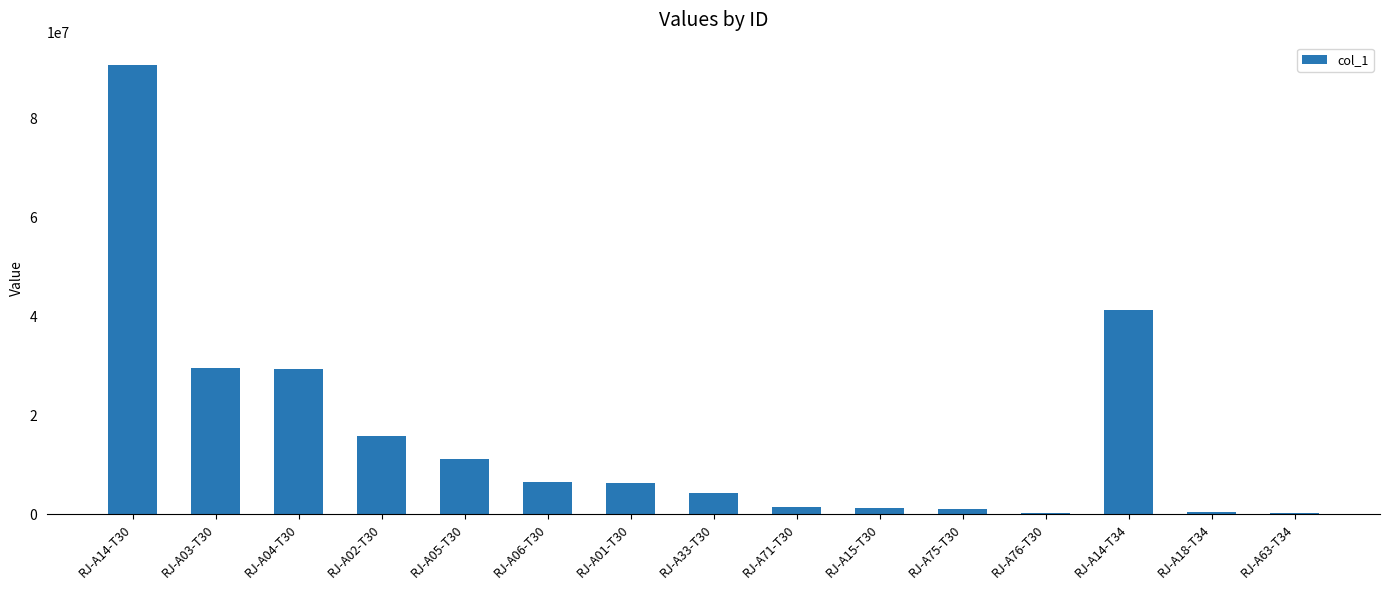

The value at RJ-A04-T30 is 47100659.0. True or false?

False